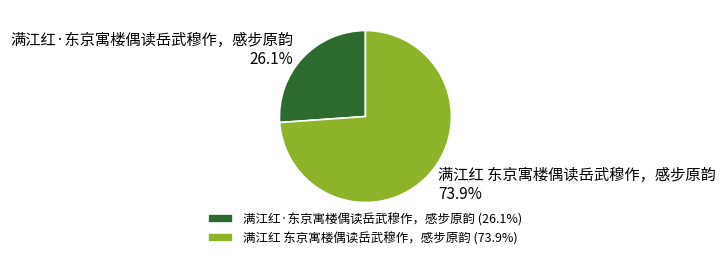

Rank the categories by value from lowest to highest.

满江红·东京寓楼偶读岳武穆作，感步原韵, 满江红 东京寓楼偶读岳武穆作，感步原韵